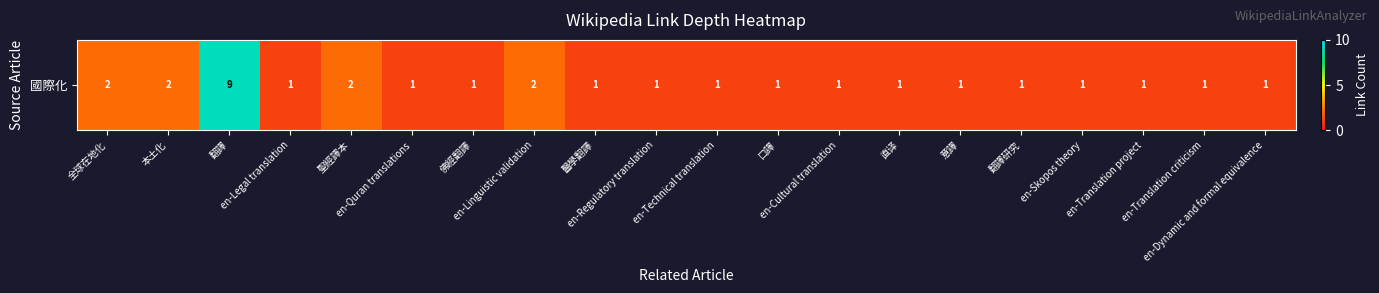

What is the greatest value displayed?

9